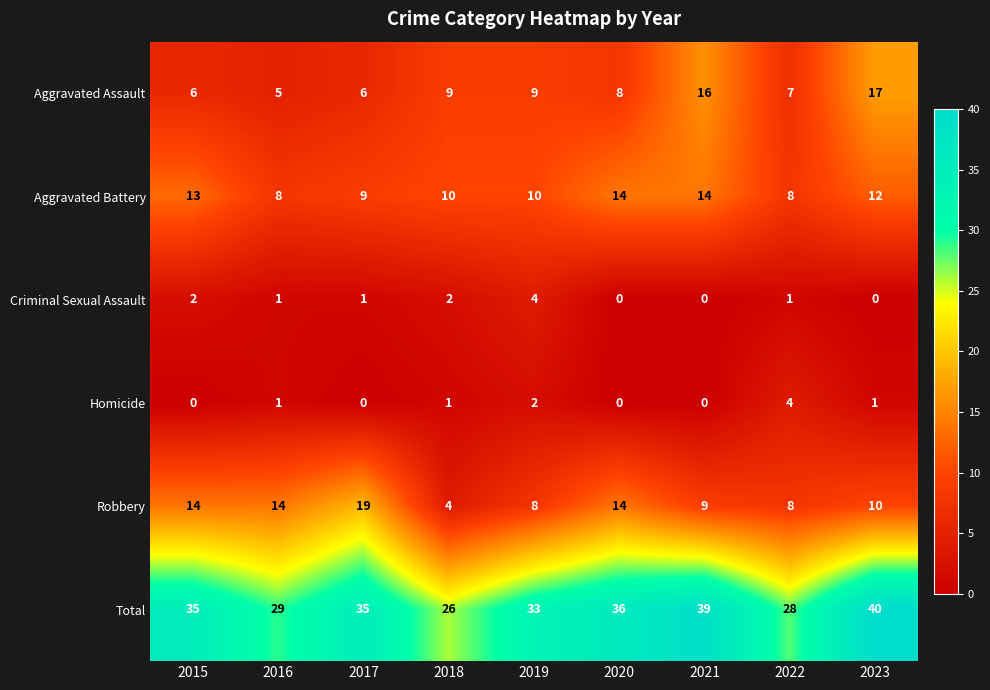

How many Homicide values are between 0 and 1?

7